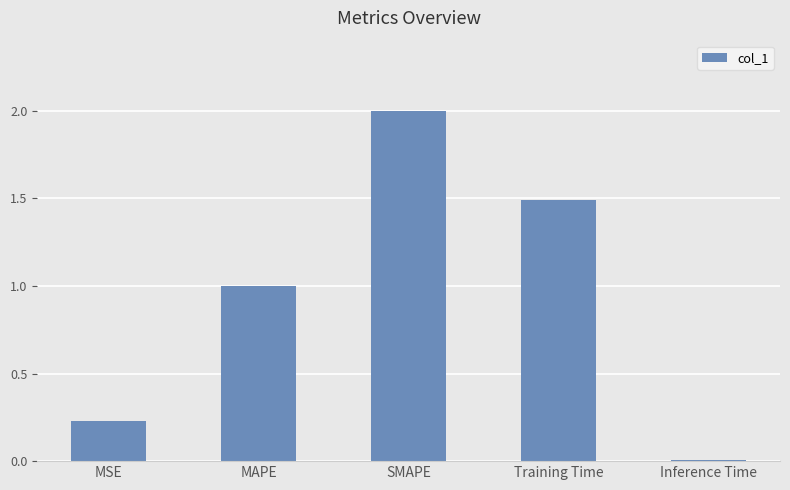

Rank the categories by value from highest to lowest.

SMAPE, Training Time, MAPE, MSE, Inference Time